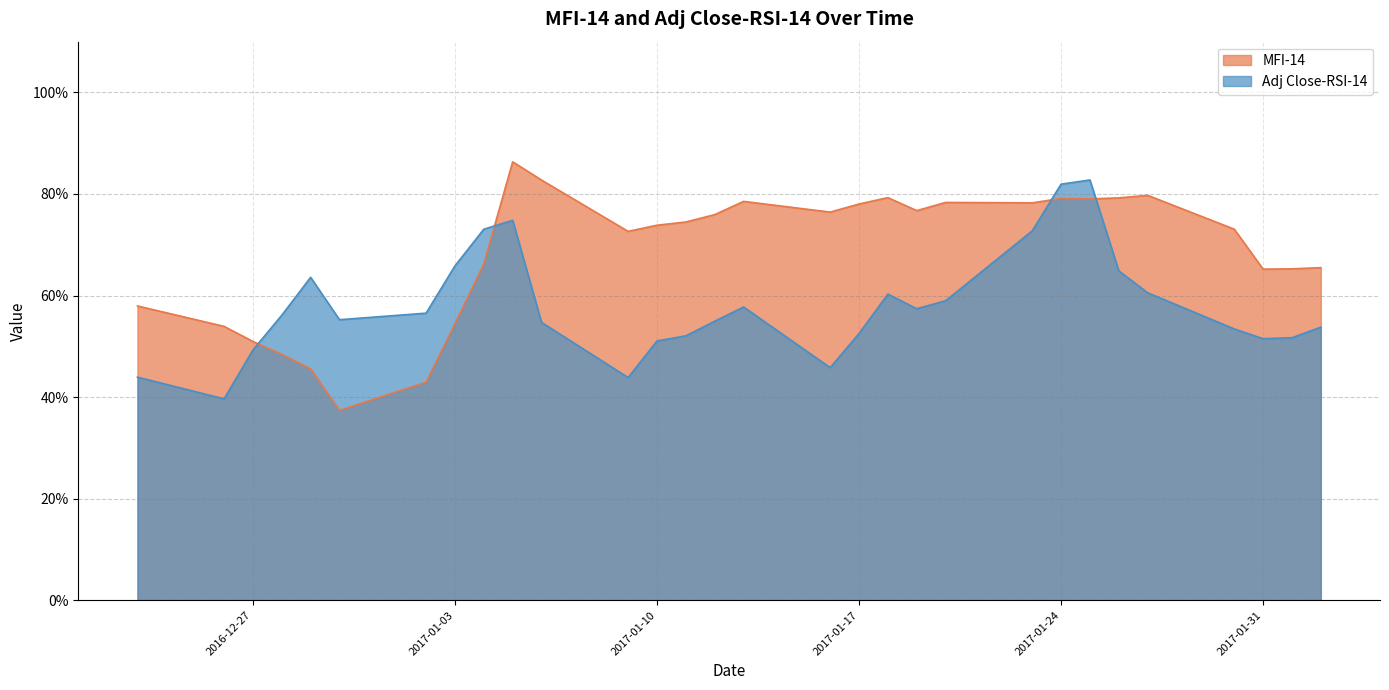

Rank the series at 2017-01-02 from highest to lowest value.

Adj Close-RSI-14, MFI-14